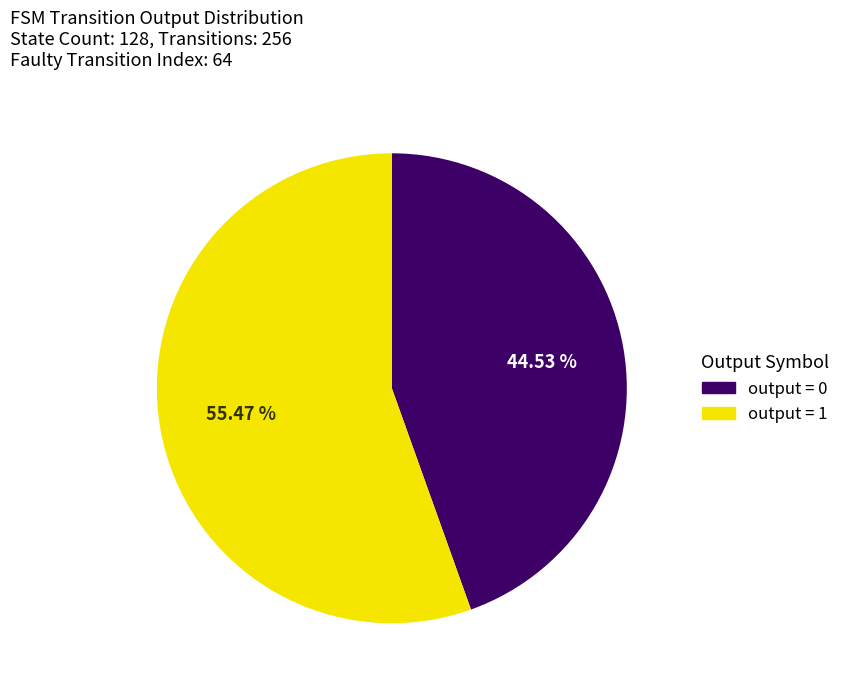

Does any single category account for the majority?

Yes